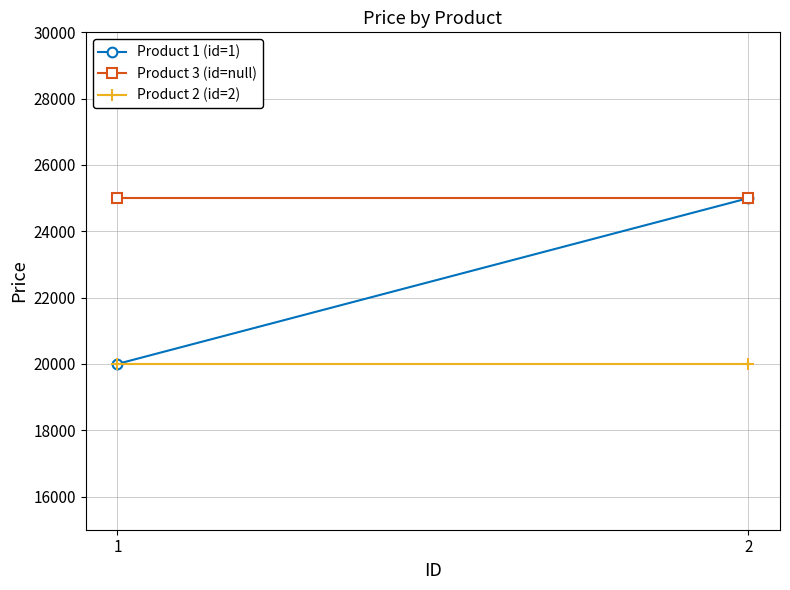

What are all the series names shown in the legend?

Product 1 (id=1), Product 3 (id=null), Product 2 (id=2)